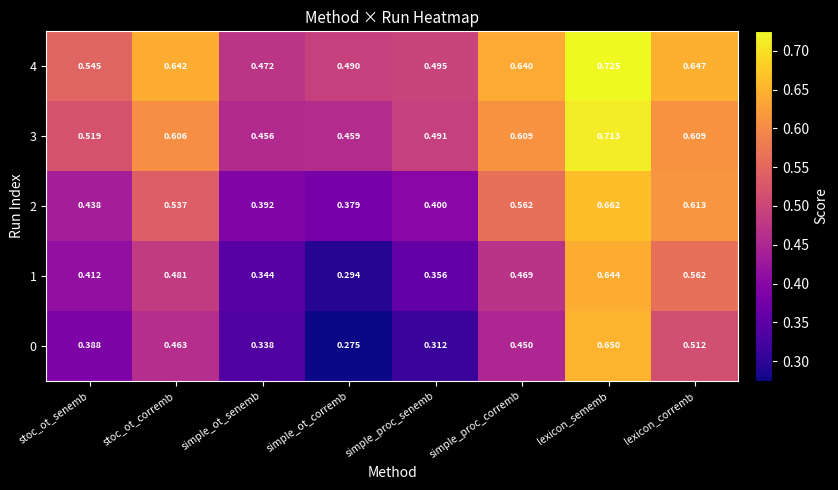

Which series has the widest spread of values?

0